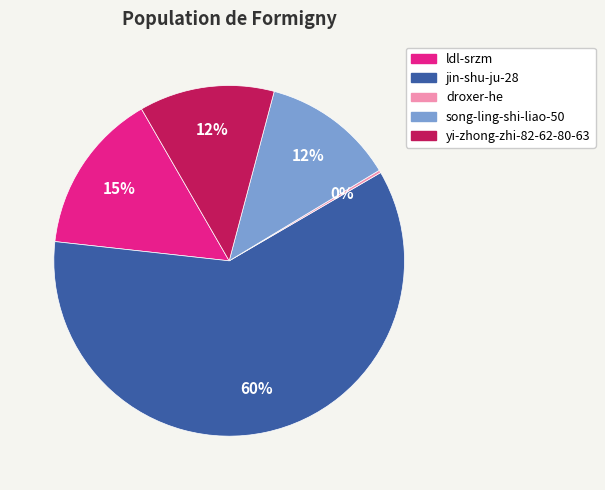

To the nearest percent, what percentage of the pie is song-ling-shi-liao-50?

12%